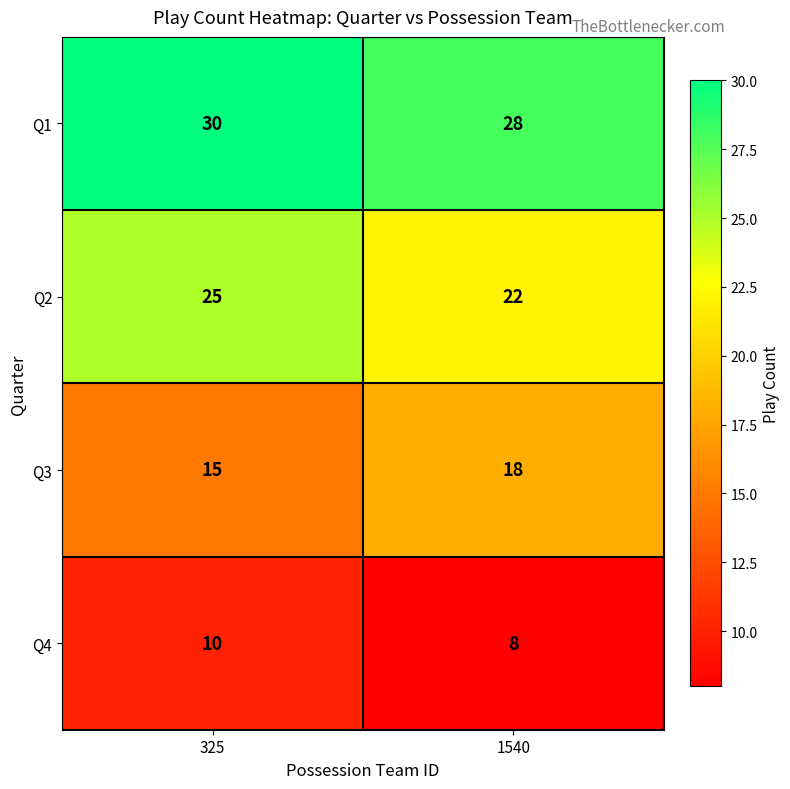

What is the spread (max minus min) of values at 325?

20